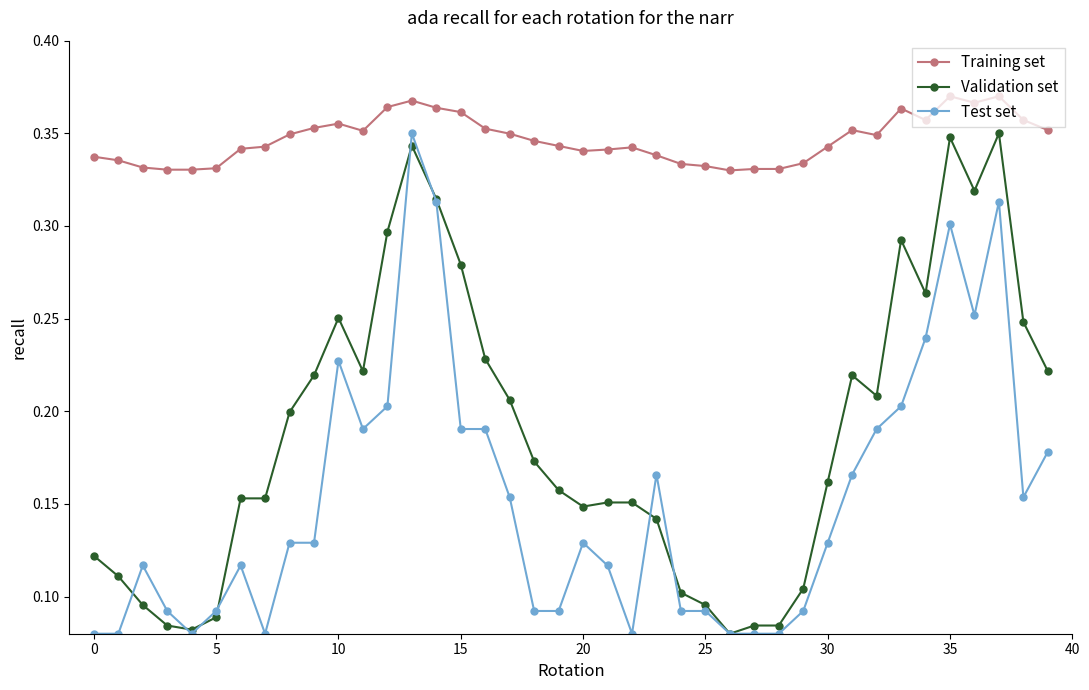

Which series has the largest total across all categories?

Training set